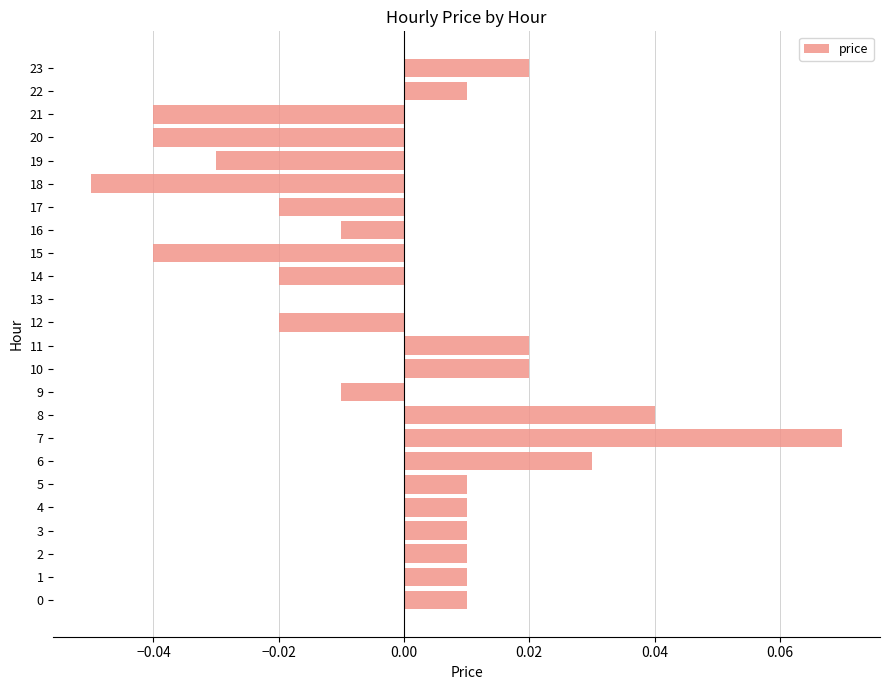

Between 20 and 22, which is larger?

22